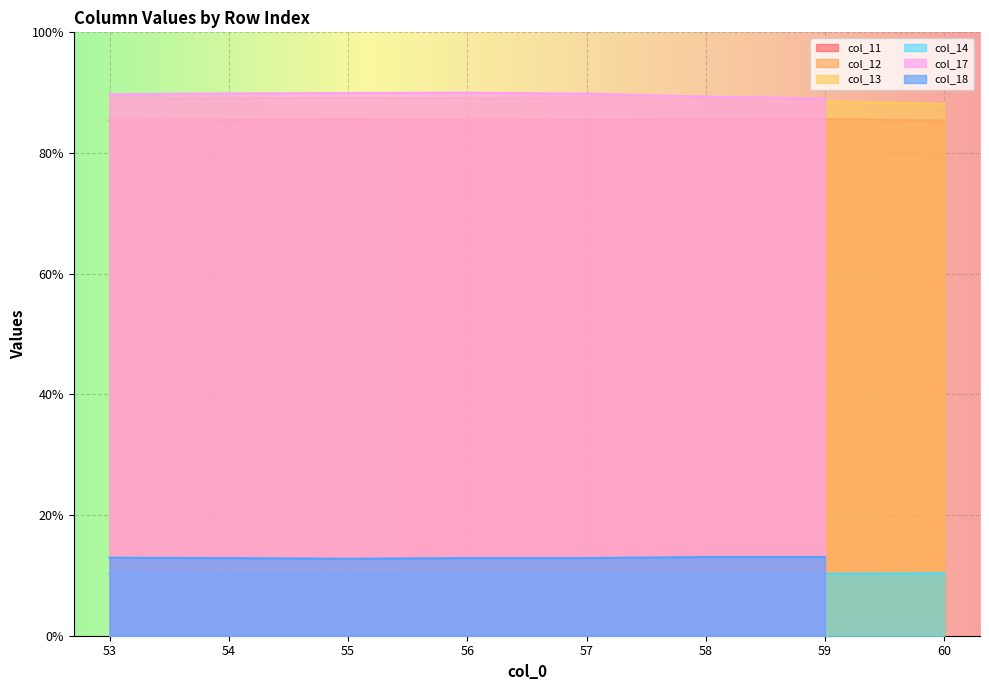

What is the total value across all series at 56?

194.8